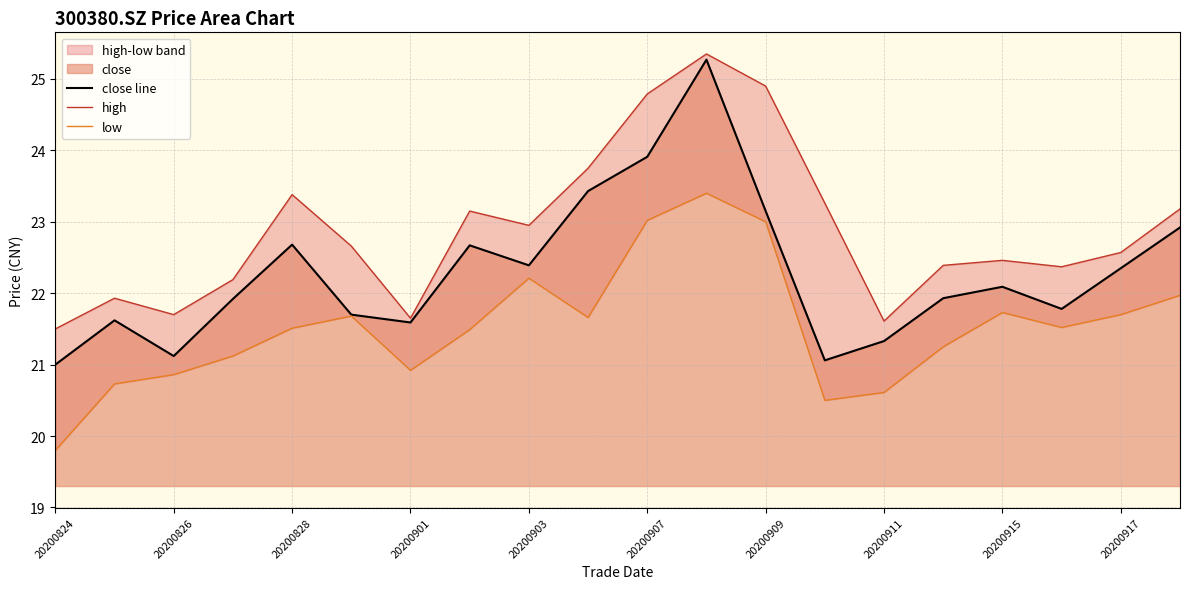

The close line series shows 9.2 at 20200901. True or false?

False